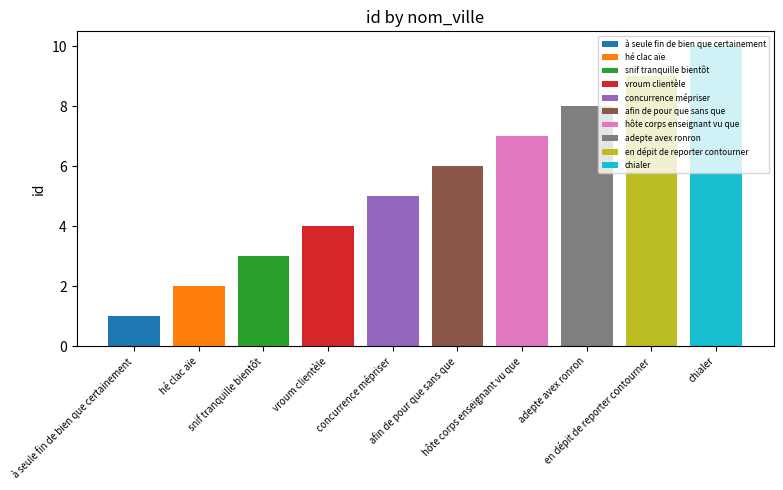

Count the values in the range 3 to 8.

6